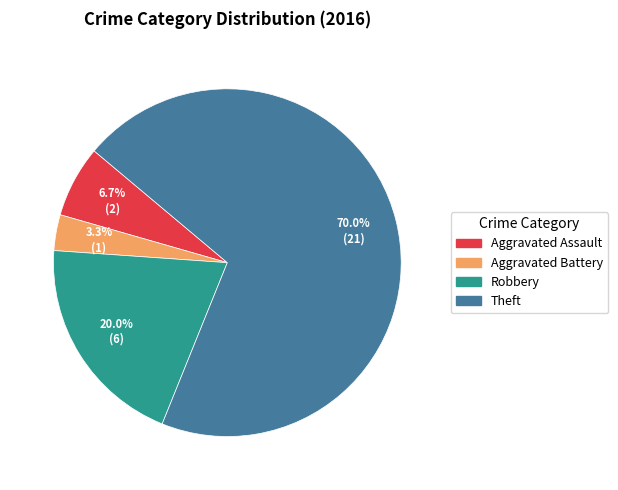

What percentage is the Robbery slice, to the nearest percent?

20%